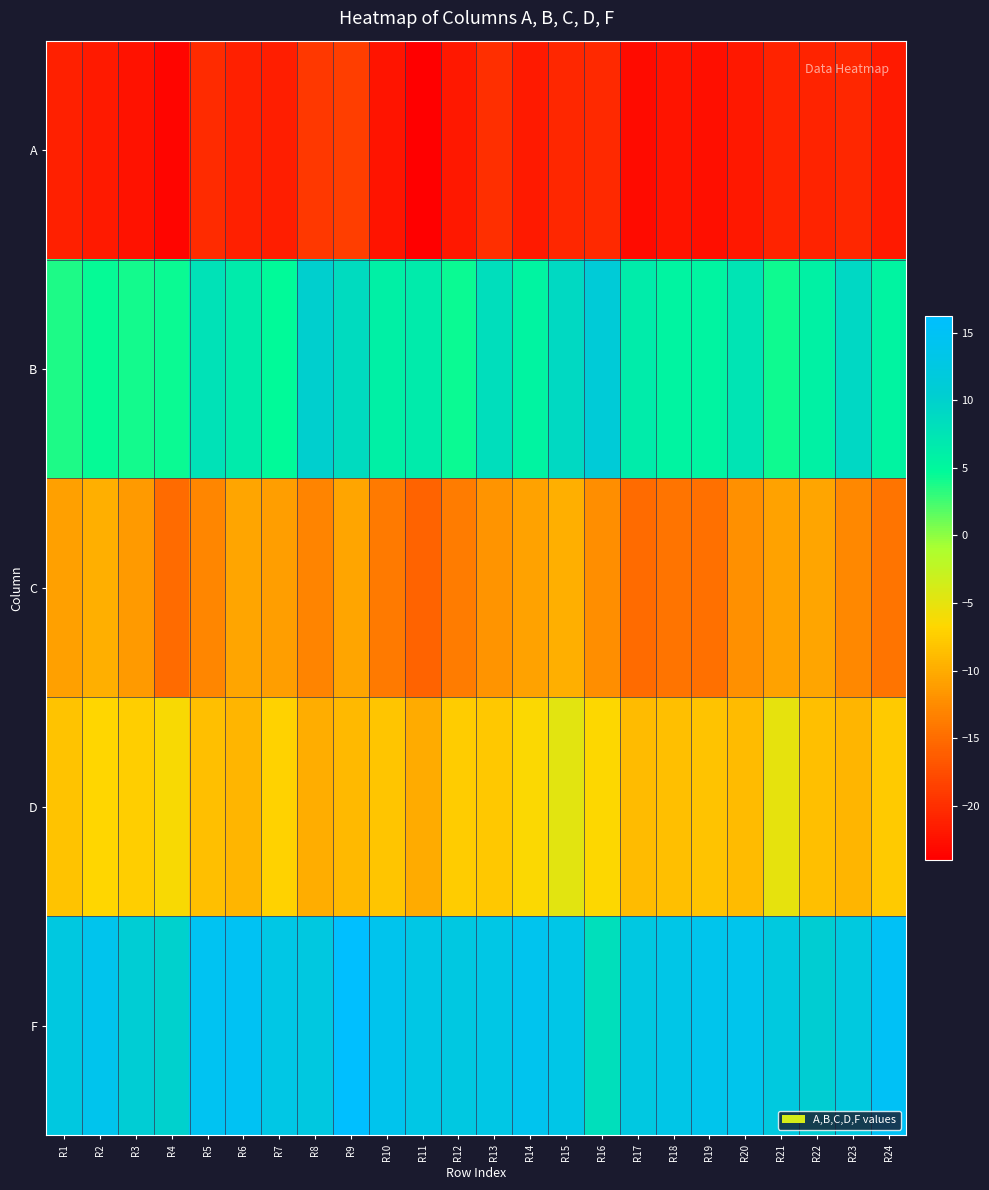

Reading left to right, transcribe all the data shown in this chart.

A: R1=-21.2	R2=-21.7	R3=-22.4	R4=-23.4	R5=-20.4	R6=-21.2	R7=-21.5	R8=-19.2	R9=-18.8	R10=-22.2	R11=-24.0	R12=-21.9	R13=-20.1	R14=-21.7	R15=-20.6	R16=-20.4	R17=-23.1	R18=-22.1	R19=-22.7	R20=-21.8	R21=-20.9	R22=-20.9	R23=-20.6	R24=-21.7
B: R1=3.8	R2=4.5	R3=4.0	R4=4.3	R5=7.9	R6=6.6	R7=4.6	R8=10.2	R9=8.7	R10=6.0	R11=6.6	R12=4.4	R13=8.3	R14=5.5	R15=8.9	R16=11.2	R17=6.4	R18=5.4	R19=5.5	R20=7.5	R21=4.3	R22=5.8	R23=9.1	R24=5.5
C: R1=-10.8	R2=-9.8	R3=-11.3	R4=-15.1	R5=-12.9	R6=-10.6	R7=-11.0	R8=-13.0	R9=-10.6	R10=-13.9	R11=-15.8	R12=-13.6	R13=-11.9	R14=-10.7	R15=-9.8	R16=-12.3	R17=-15.2	R18=-14.3	R19=-14.7	R20=-12.1	R21=-10.7	R22=-10.6	R23=-12.7	R24=-14.3
D: R1=-8.2	R2=-6.8	R3=-7.4	R4=-6.3	R5=-8.6	R6=-9.3	R7=-7.1	R8=-9.9	R9=-8.9	R10=-8.0	R11=-10.1	R12=-7.5	R13=-8.0	R14=-6.4	R15=-4.8	R16=-6.6	R17=-8.9	R18=-8.5	R19=-8.1	R20=-8.9	R21=-5.1	R22=-8.5	R23=-9.2	R24=-7.7
F: R1=12.3	R2=13.9	R3=10.8	R4=10.0	R5=14.7	R6=14.8	R7=12.9	R8=12.3	R9=16.2	R10=13.9	R11=13.0	R12=12.6	R13=13.0	R14=14.1	R15=13.2	R16=8.2	R17=12.5	R18=13.1	R19=13.7	R20=13.8	R21=12.2	R22=10.7	R23=12.2	R24=15.0